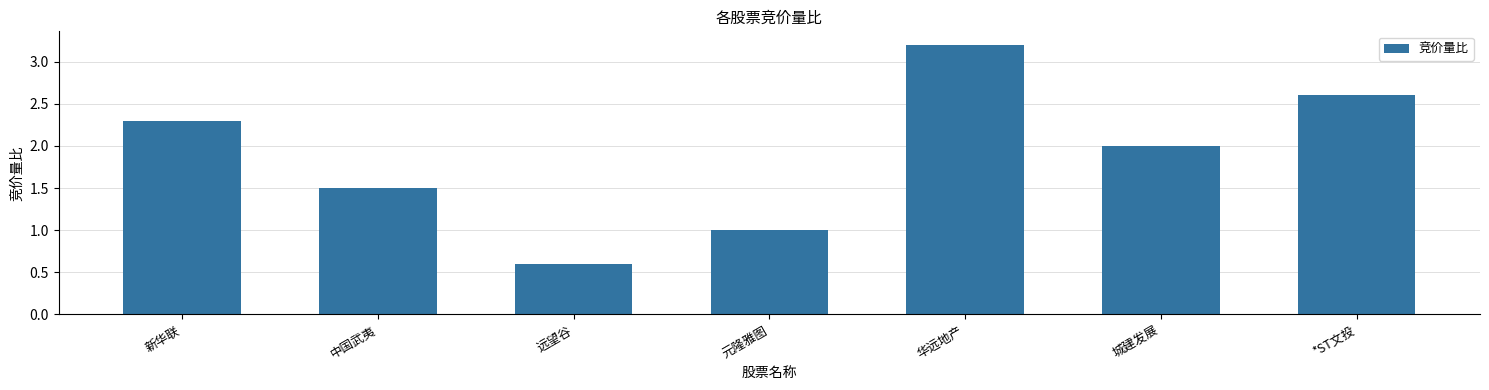

How many categories are shown in the chart?

7